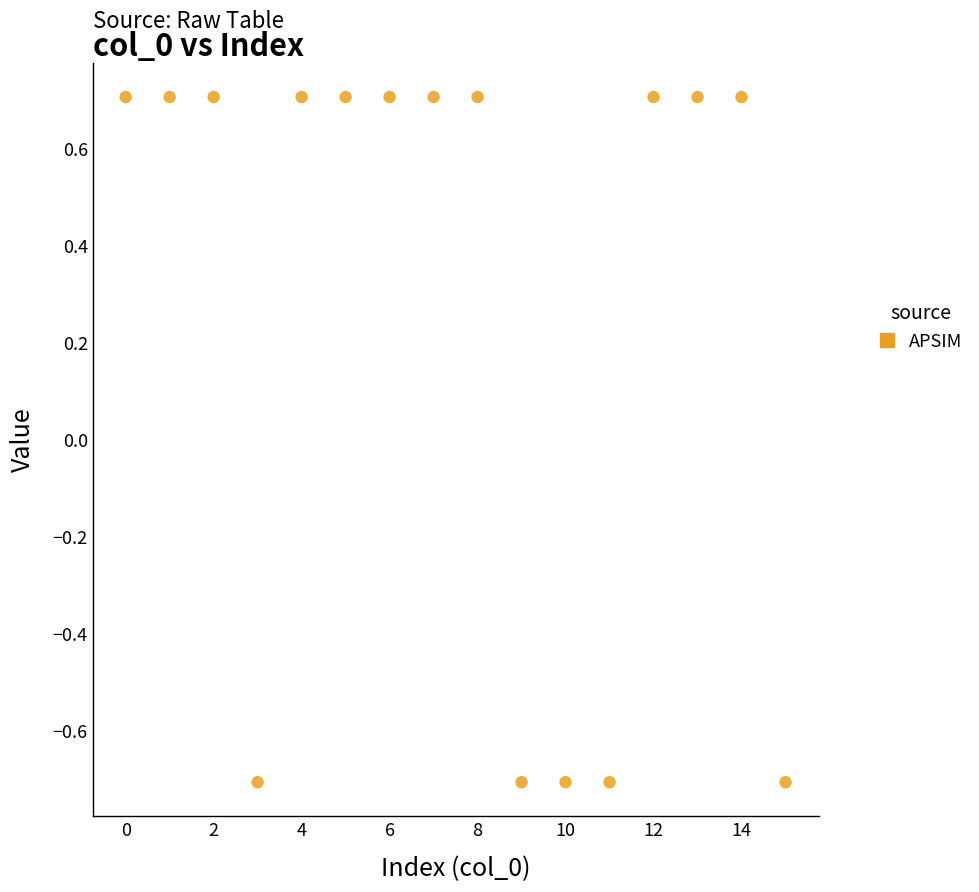

What is the range of Y values (max minus min)?

1.4